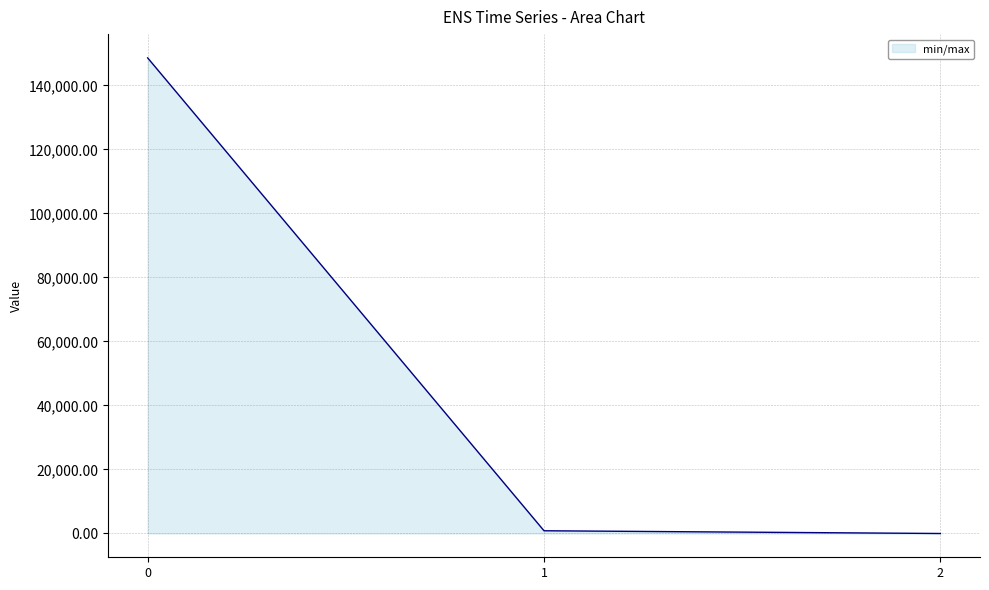

How many series are shown in this chart?

1